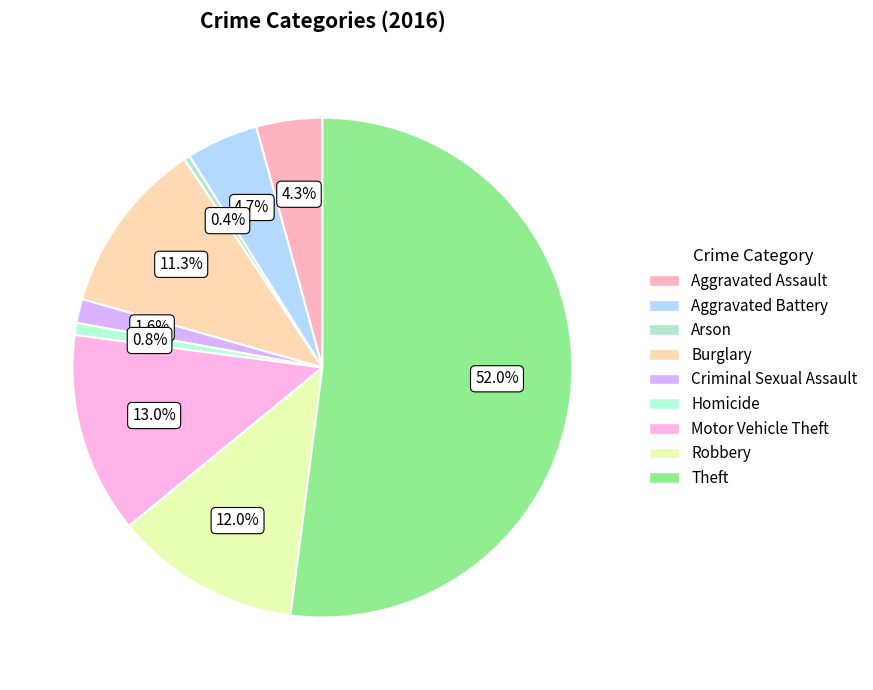

Do Theft and Homicide together represent more than half of the pie?

Yes